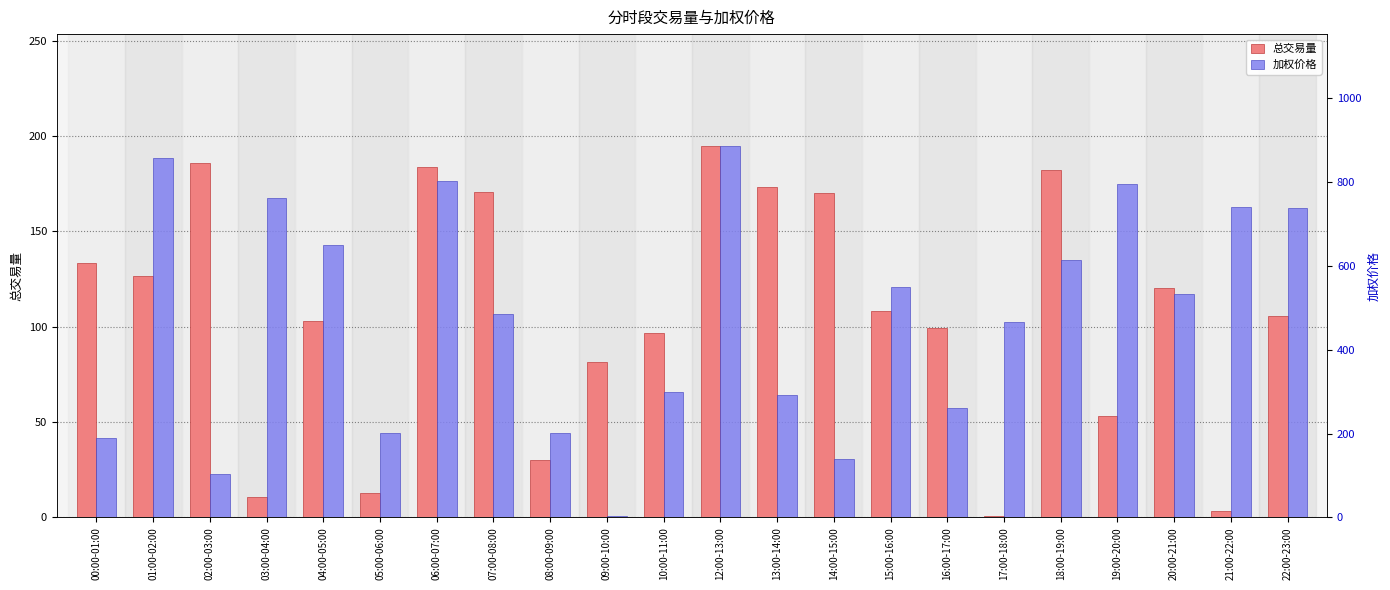

How many values in the 总交易量 series are below 108?

11